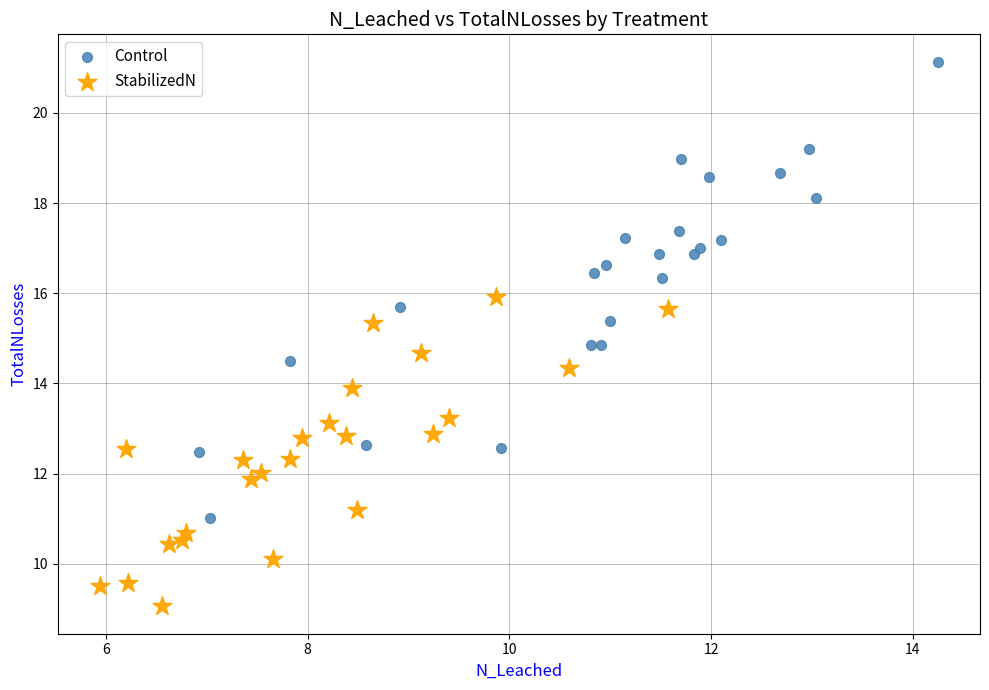

Which series reaches the minimum Y coordinate?

StabilizedN